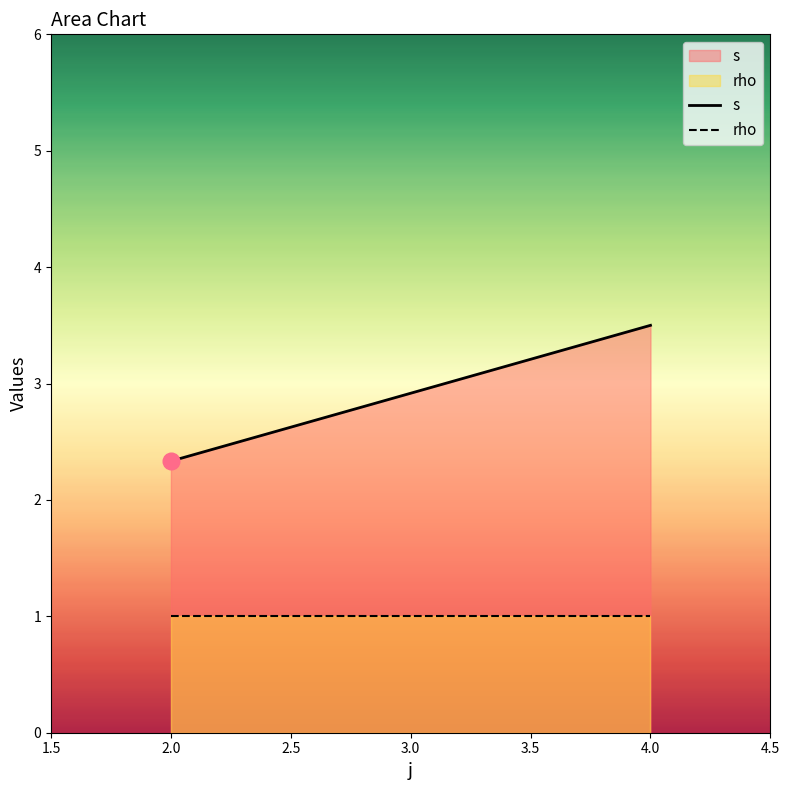

What is the maximum value for s?

3.5